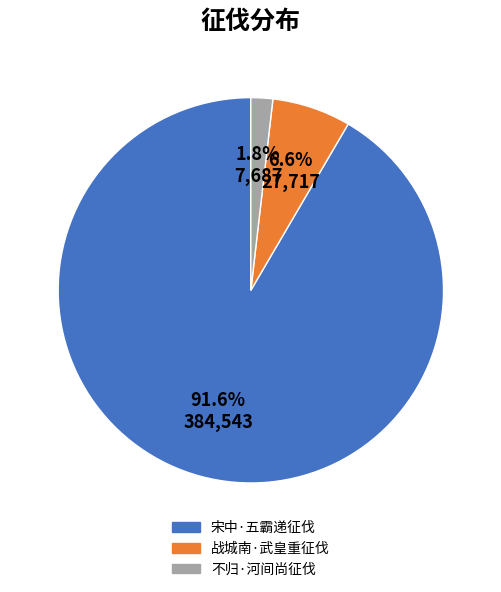

Approximately how many times larger is the value at 宋中·五霸递征伐 compared to 战城南·武皇重征伐?

13.9